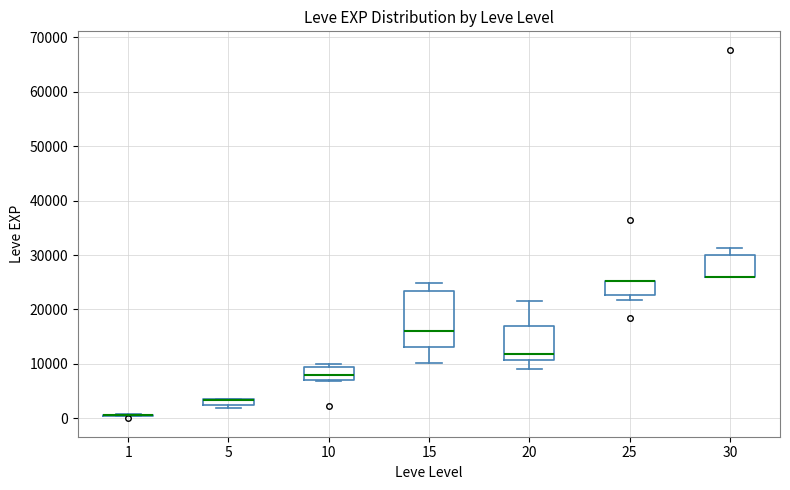

Where is the upper edge of the box at x = 5 on the y-axis? The values are not printed on the chart, so give them approximately, as read against the axis.

4000